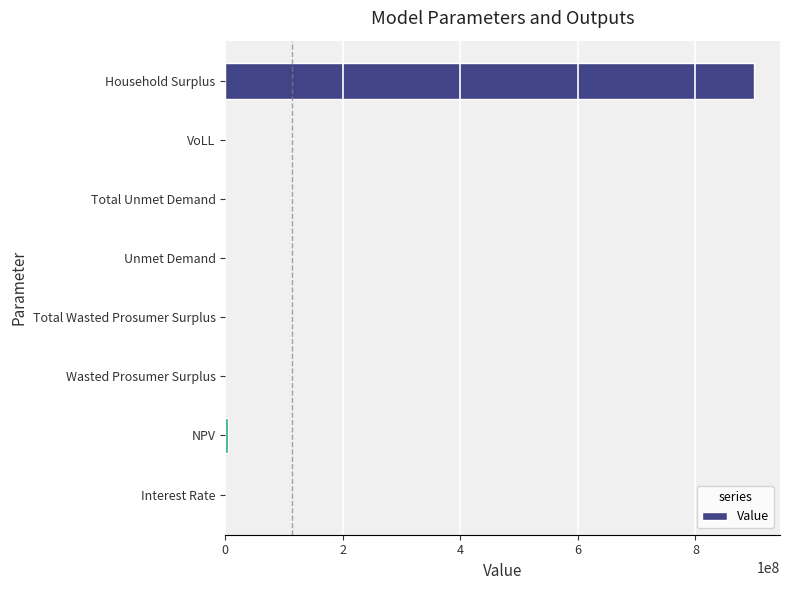

Count the number of values greater than 173398.

4